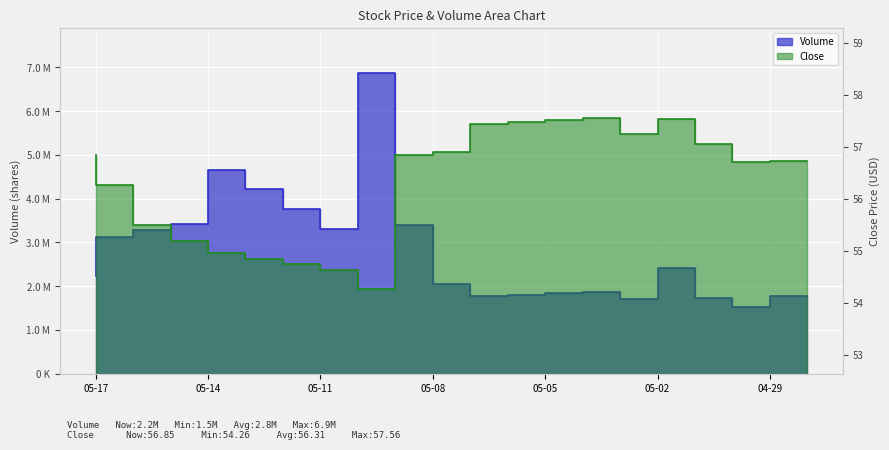

At how many categories does at least one series exceed 2143770?

11